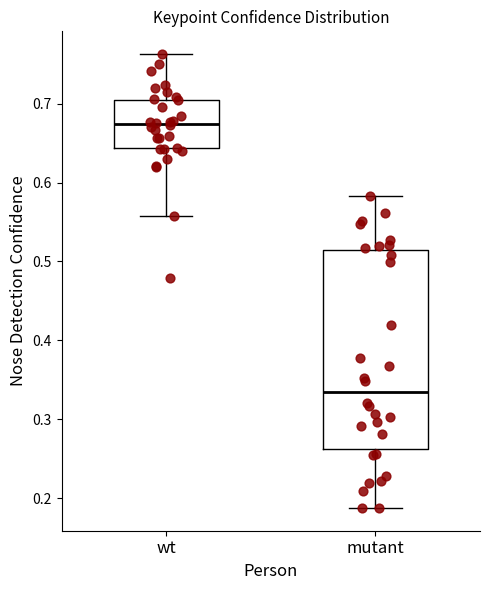

Which box's median line is the highest?

wt